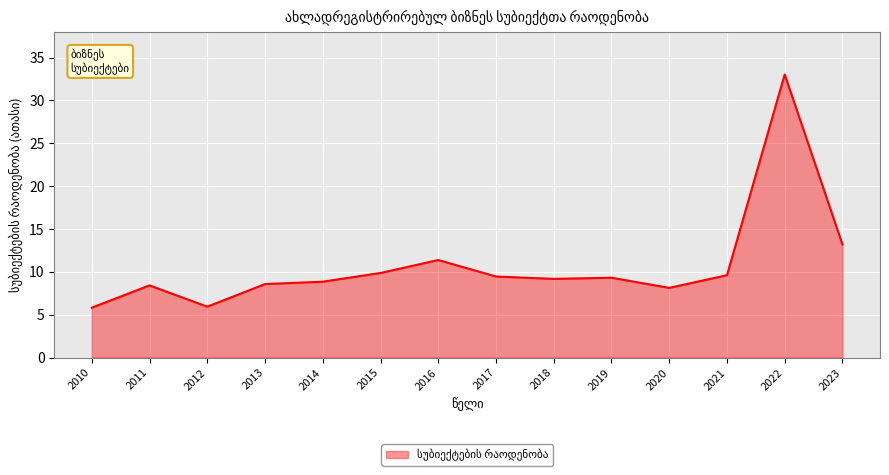

Does the chart display data point markers on the line(s)?

No